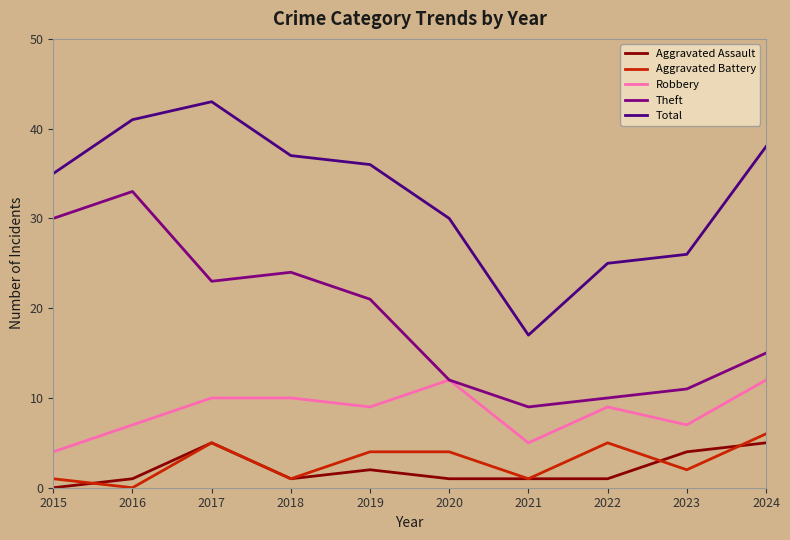

Which series has the largest total across all categories?

Total